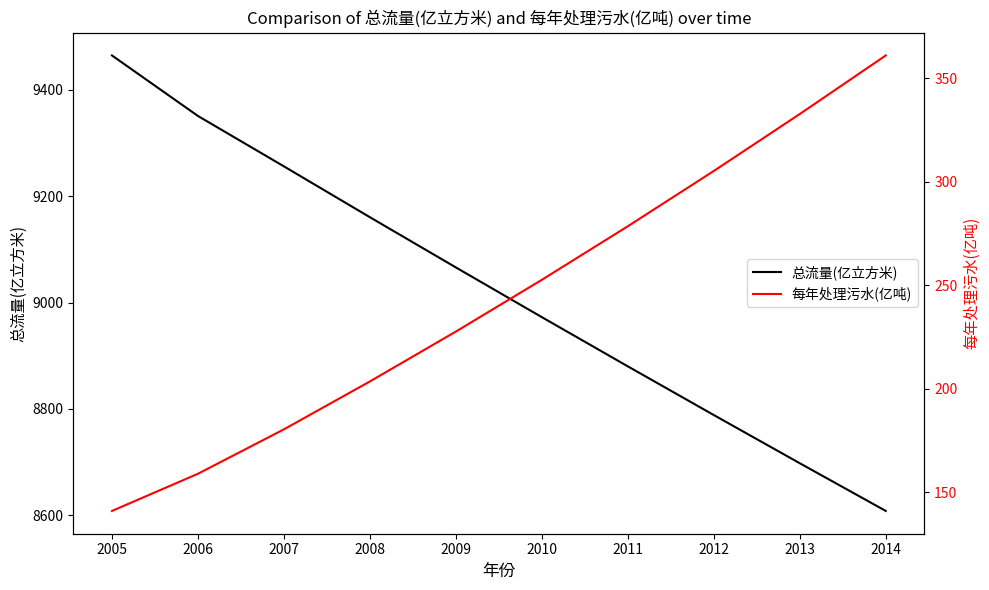

Which category has the highest value across all series?

2005